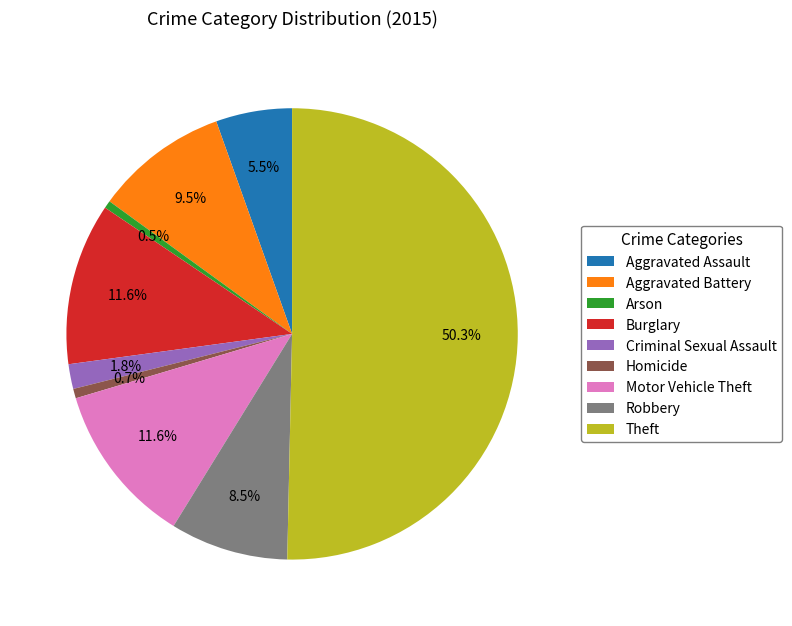

Which slice is the largest?

Theft